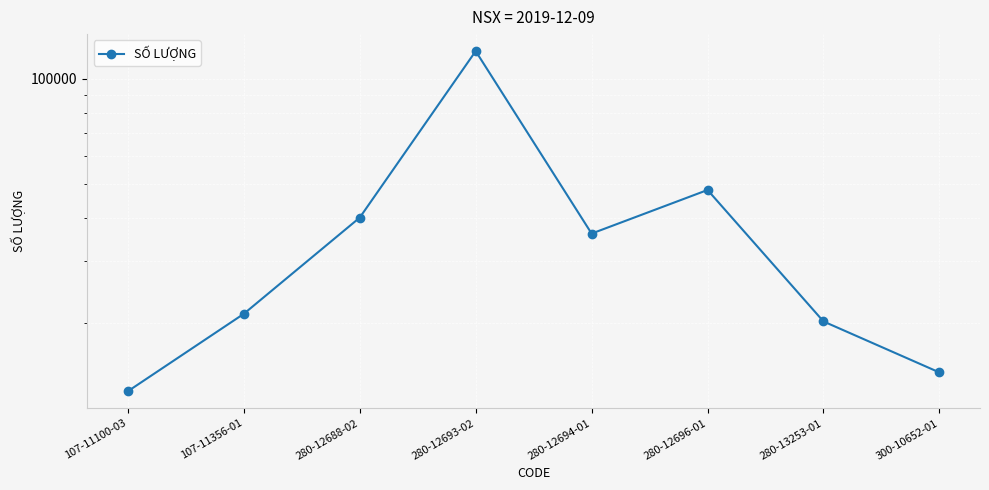

Which label corresponds to the smallest value in the chart?

107-11100-03